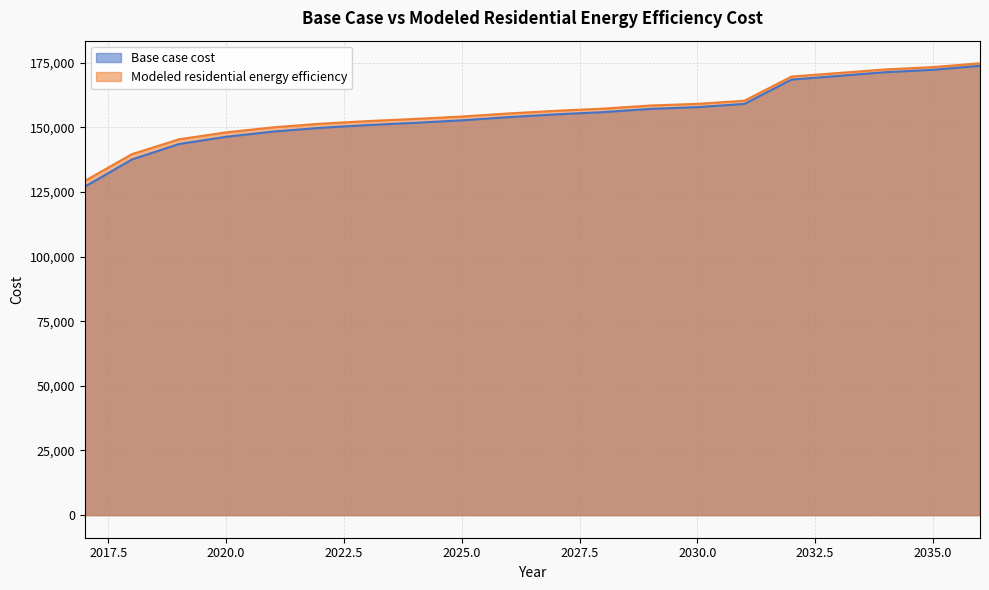

Reading left to right, extract all data points from this chart.

Base case cost: 2017=127033.7	2018=137566.5	2019=143541.0	2020=146335.5	2021=148359.2	2022=149804.6	2023=150864.6	2024=151731.9	2025=152695.5	2026=153948.2	2027=155008.2	2028=155875.5	2029=157128.2	2030=157802.7	2031=159055.5	2032=168457.6	2033=169894.4	2034=171331.1	2035=172254.8	2036=173794.2
Modeled residential energy efficiency: 2017=129257.3	2018=139626.3	2019=145369.9	2020=148056.5	2021=150001.9	2022=151391.5	2023=152410.5	2024=153244.2	2025=154170.6	2026=155374.9	2027=156394.0	2028=157227.7	2029=158432.0	2030=159080.5	2031=160284.8	2032=169634.8	2033=171019.4	2034=172404.1	2035=173294.2	2036=174777.7